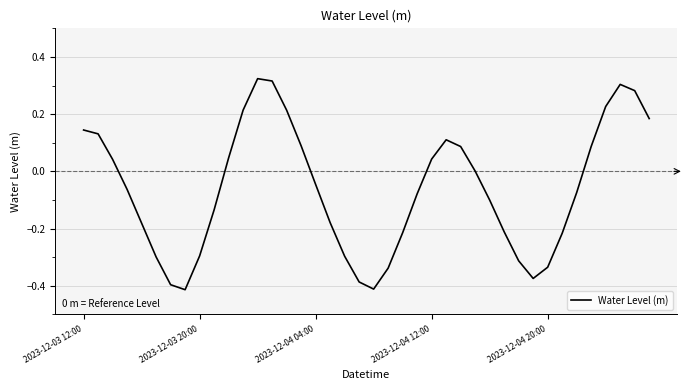

How many lines are shown in the chart?

1